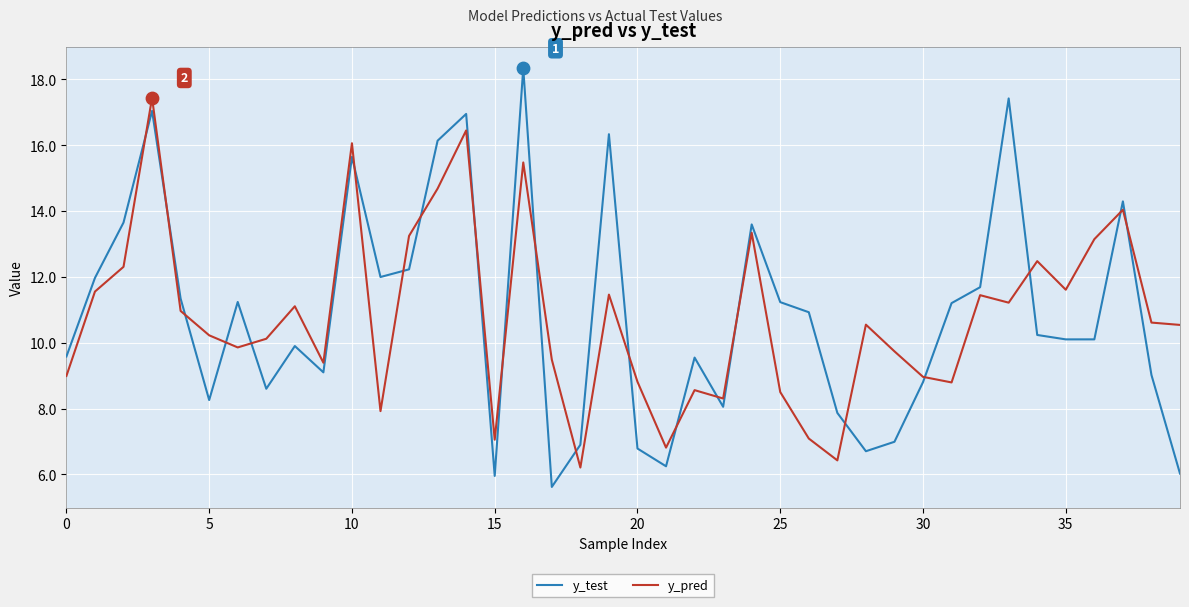

Which series has the widest spread of values?

y_test